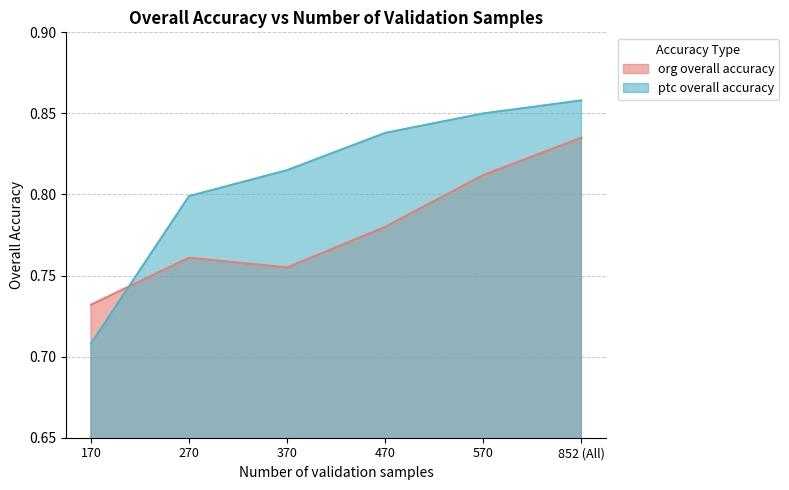

What is the difference between the second highest and second lowest values in the ptc overall accuracy series?

0.1